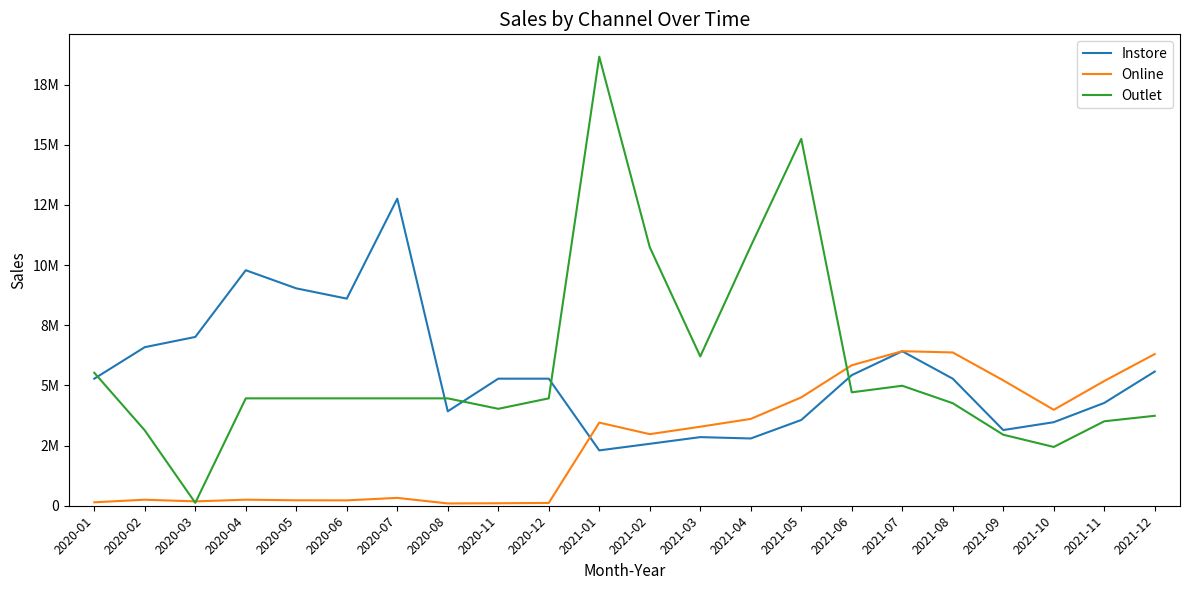

Reading left to right, transcribe all the data shown in this chart.

Instore: 2020-01=5280000	2020-02=6588750	2020-03=7013750	2020-04=9786250	2020-05=9032500	2020-06=8606250	2020-07=12758750	2020-08=3923750	2020-11=5280000	2020-12=5280000	2021-01=2300000	2021-02=2573750	2021-03=2851500	2021-04=2795000	2021-05=3563250	2021-06=5426250	2021-07=6420000	2021-08=5280000	2021-09=3145000	2021-10=3471250	2021-11=4271750	2021-12=5576250
Online: 2020-01=143033	2020-02=250233	2020-03=181349	2020-04=251204	2020-05=226795	2020-06=223569	2020-07=326500	2020-08=94926	2020-11=102780	2020-12=117064	2021-01=3454747	2021-02=2974546	2021-03=3283899	2021-04=3608105	2021-05=4503178	2021-06=5837664	2021-07=6422120	2021-08=6369496	2021-09=5210276	2021-10=3986226	2021-11=5183515	2021-12=6302376
Outlet: 2020-01=5525602	2020-02=3131293	2020-03=121259	2020-04=4461817	2020-05=4461817	2020-06=4461817	2020-07=4461817	2020-08=4461817	2020-11=4027729	2020-12=4461817	2021-01=18660281	2021-02=10743427	2021-03=6204093	2021-04=10785614	2021-05=15244834	2021-06=4712980	2021-07=4985756	2021-08=4260082	2021-09=2950776	2021-10=2442733	2021-11=3509722	2021-12=3737583